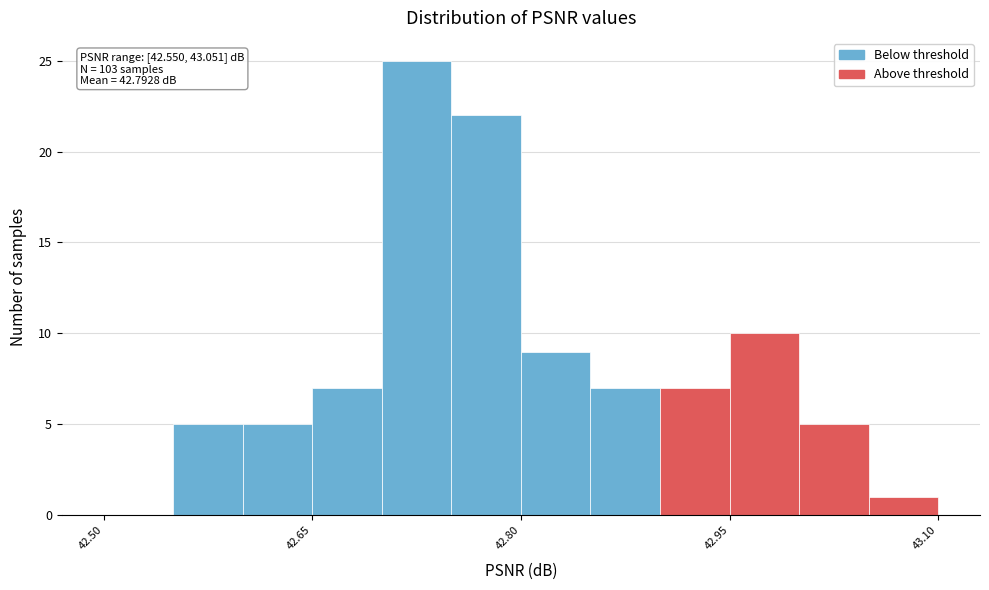

Around what value on the x-axis is the tallest bar? Give the approximate position of its centre, as read against the axis.

42.72